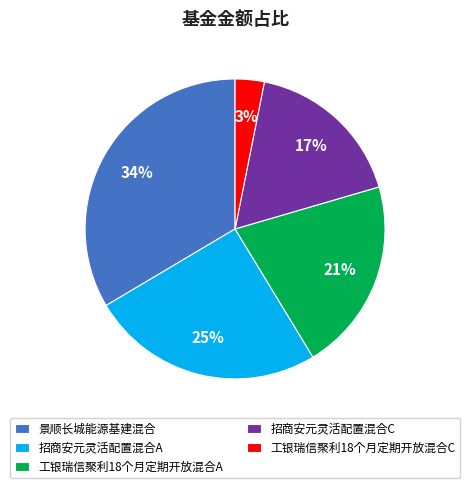

Rank the categories by value from highest to lowest.

景顺长城能源基建混合, 招商安元灵活配置混合A, 工银瑞信聚利18个月定期开放混合A, 招商安元灵活配置混合C, 工银瑞信聚利18个月定期开放混合C